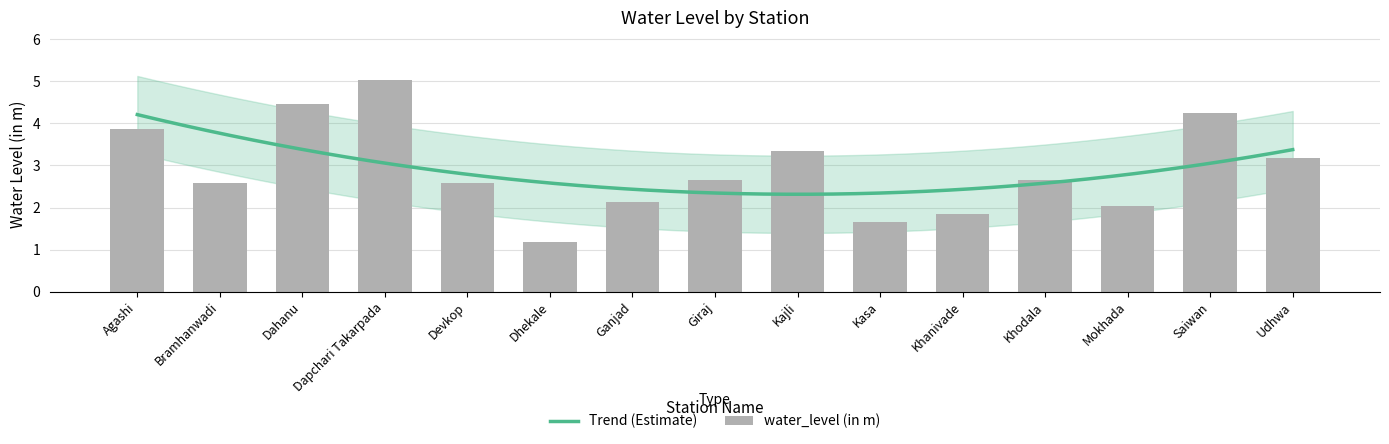

What is the difference between the maximum and minimum values?

3.9